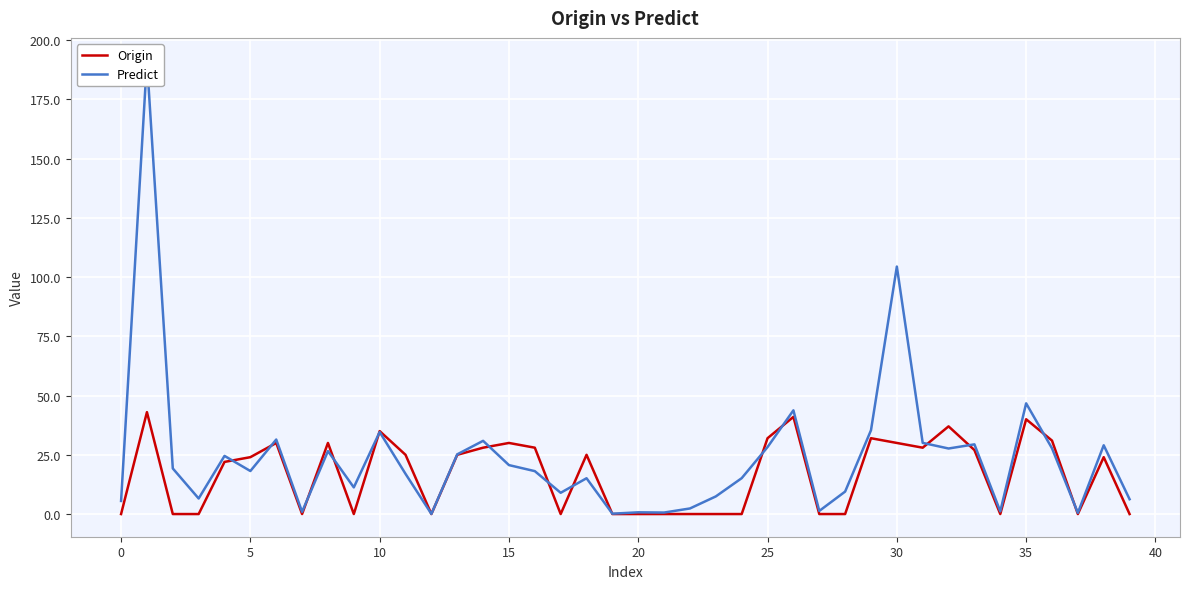

What is the label of the 12th point from the left?

11